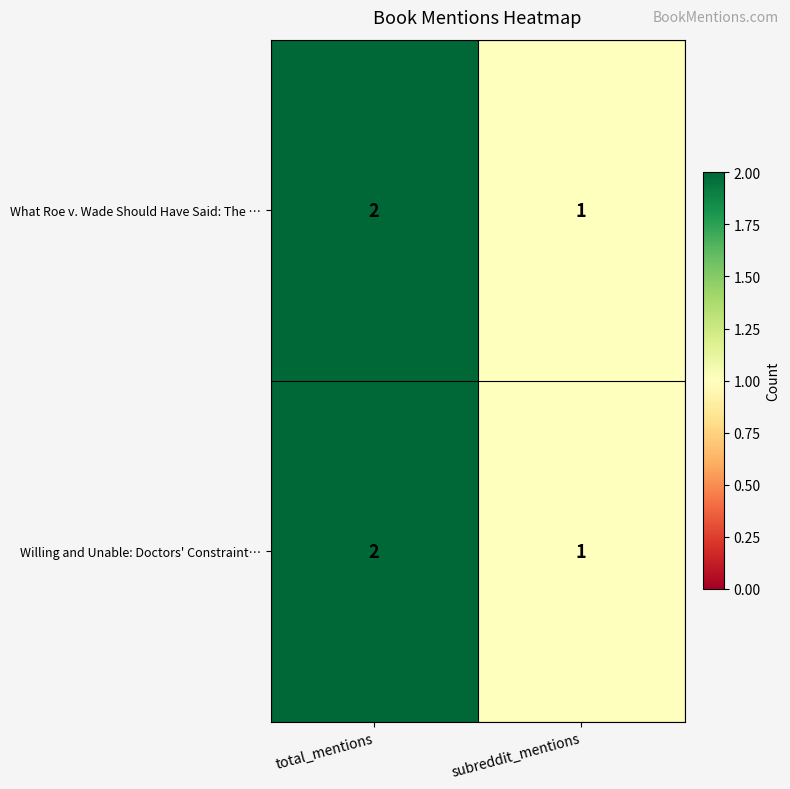

At which category is the sum across all series the highest?

total_mentions